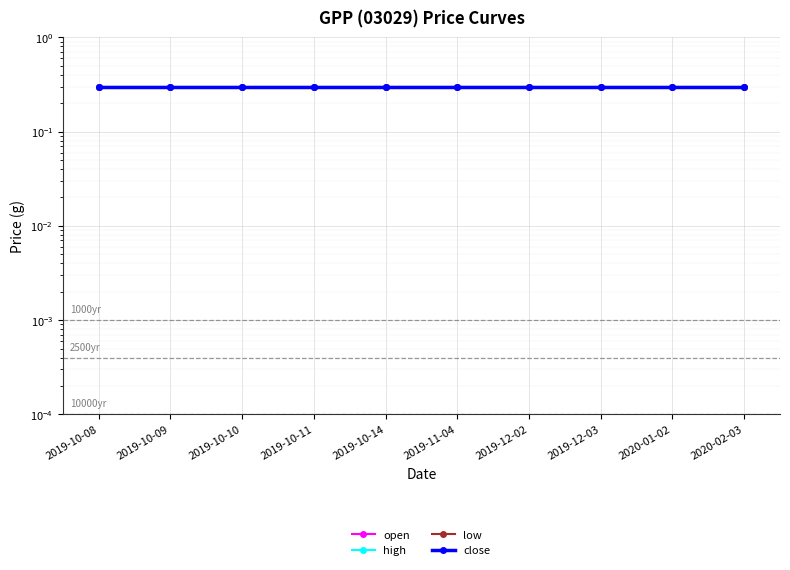

Is the value of close at 2019-11-04 greater than the value of open at 2020-01-02?

Yes